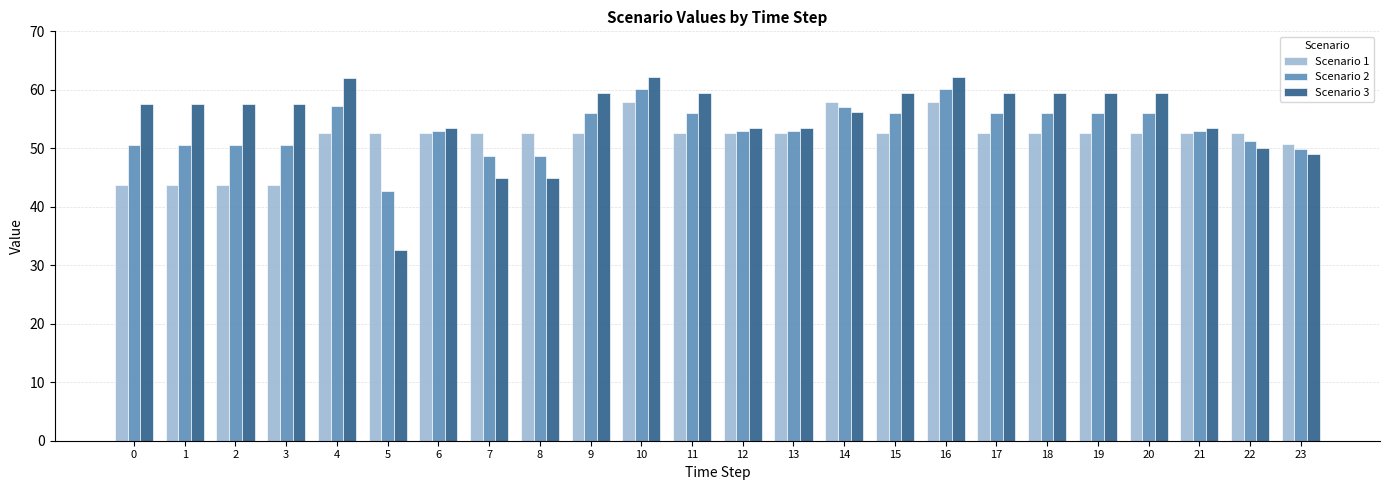

What is the smallest value displayed?

32.7